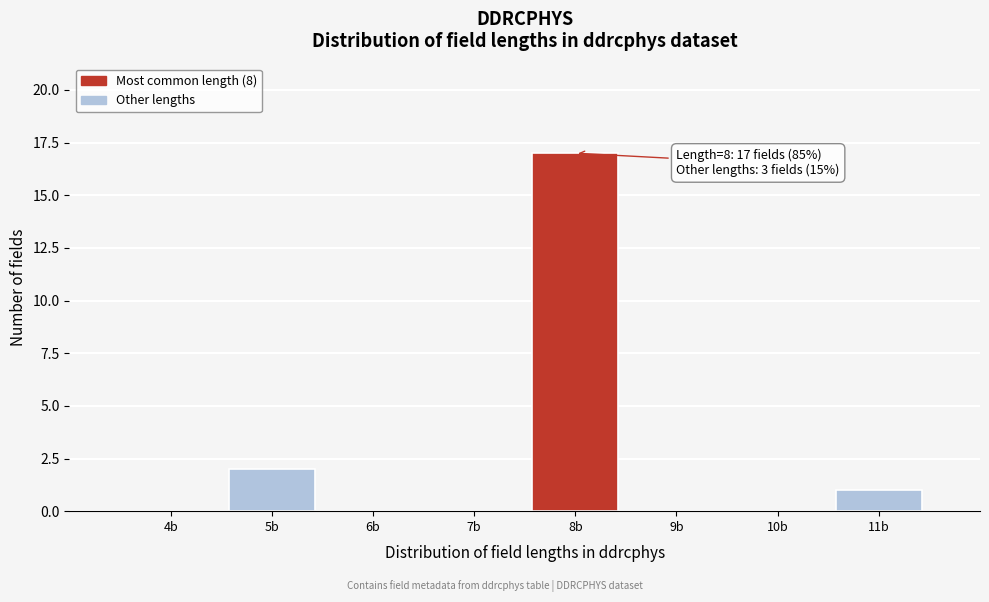

Reading right to left, what are all the values shown in this chart?

11b=1	10b=0	9b=0	8b=17	7b=0	6b=0	5b=2	4b=0